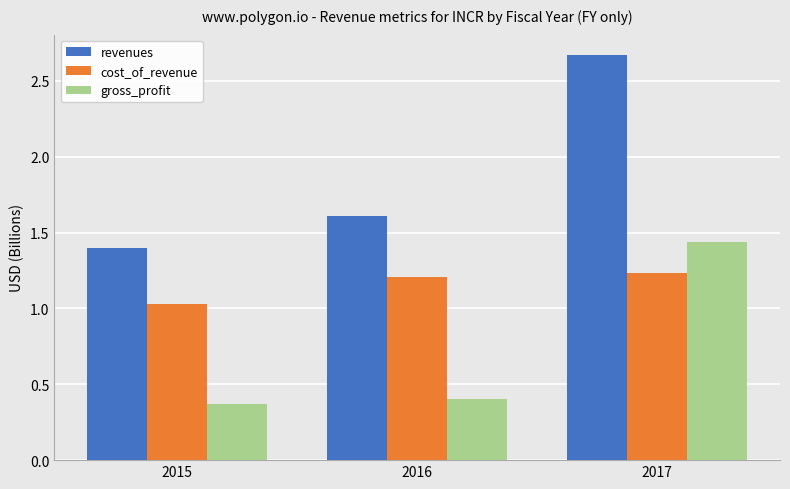

Rank the series by their average value, from lowest to highest.

gross_profit, cost_of_revenue, revenues